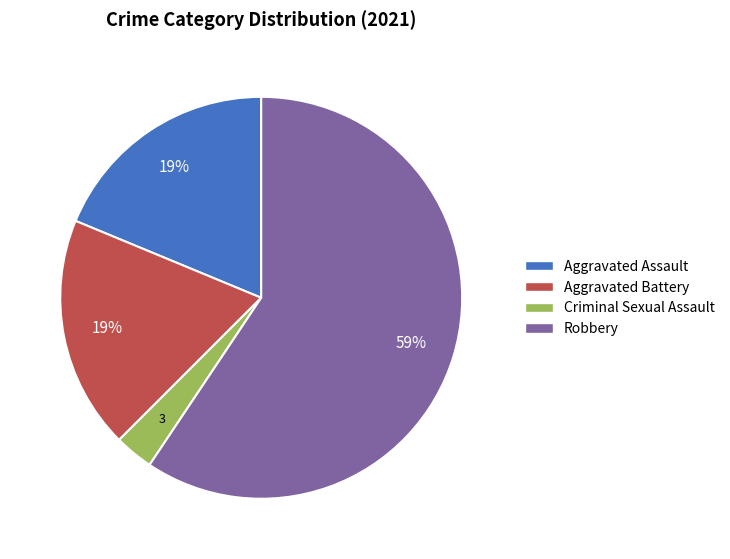

Which category accounts for the majority?

Robbery